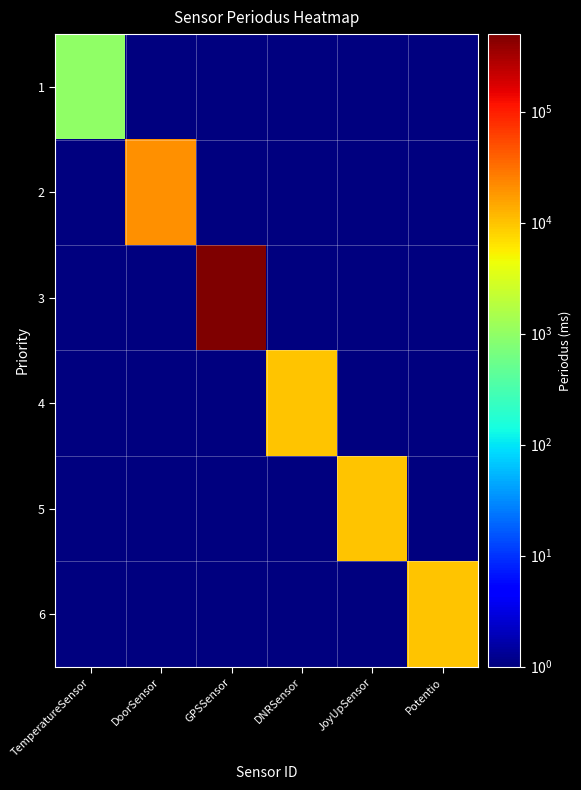

Which series has the widest spread of values?

3